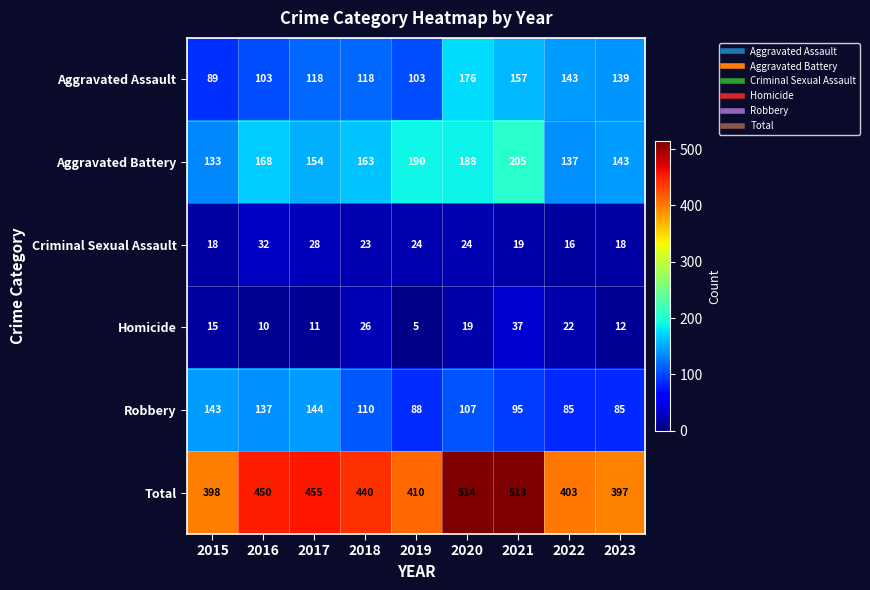

Read the Total value at 2015.

398